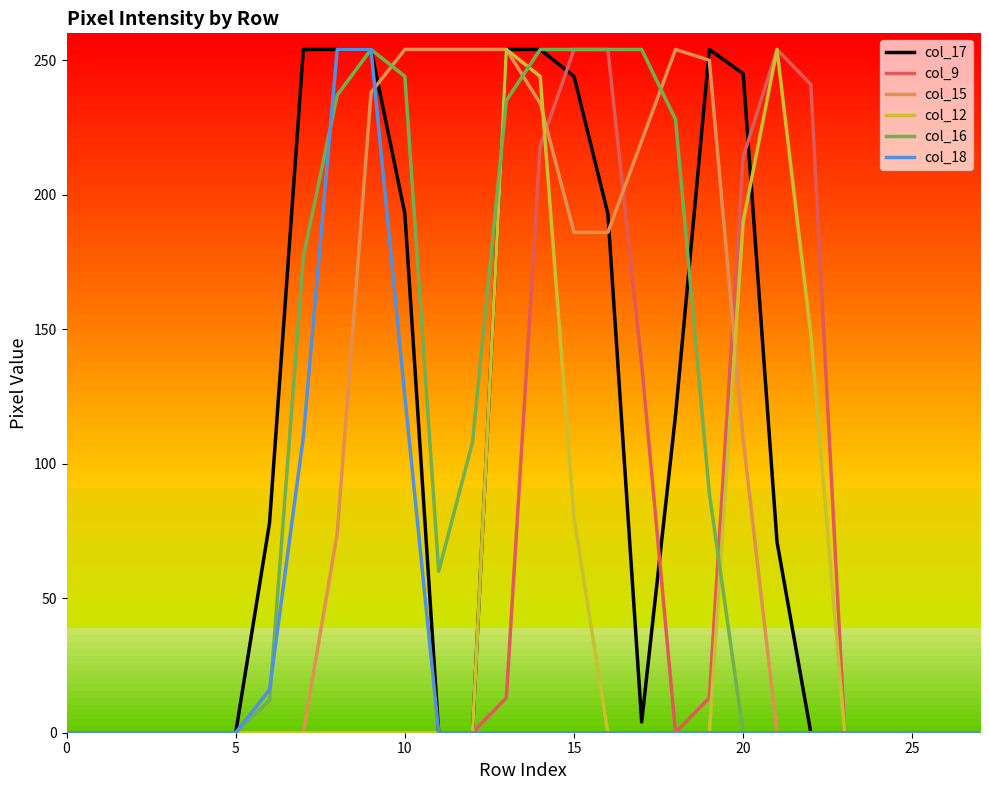

What is the greatest value displayed?

254